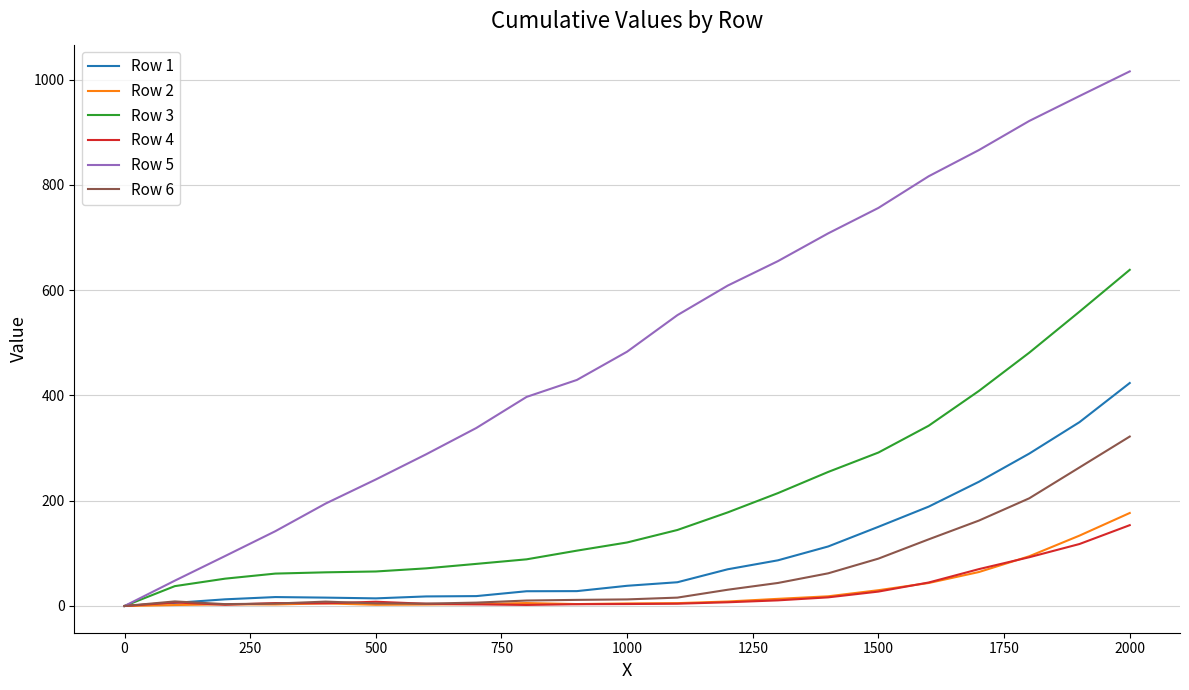

At how many categories does at least one series exceed 364?

13